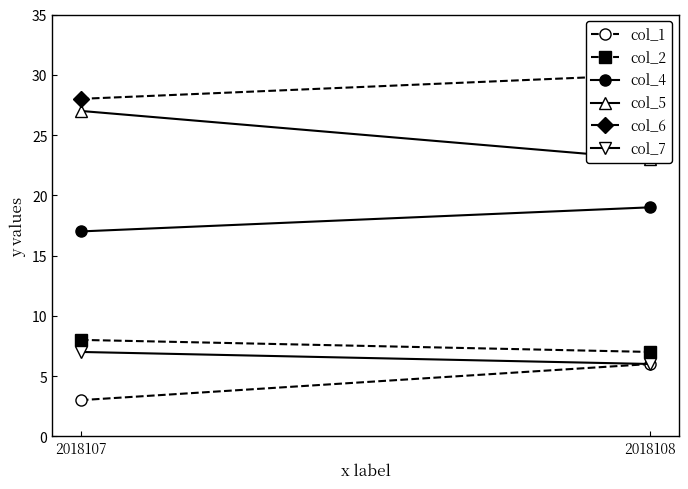

Reading left to right, what are all the values shown in this chart?

col_1: 2018107=3	2018108=6
col_2: 2018107=8	2018108=7
col_4: 2018107=17	2018108=19
col_5: 2018107=27	2018108=23
col_6: 2018107=28	2018108=30
col_7: 2018107=7	2018108=6